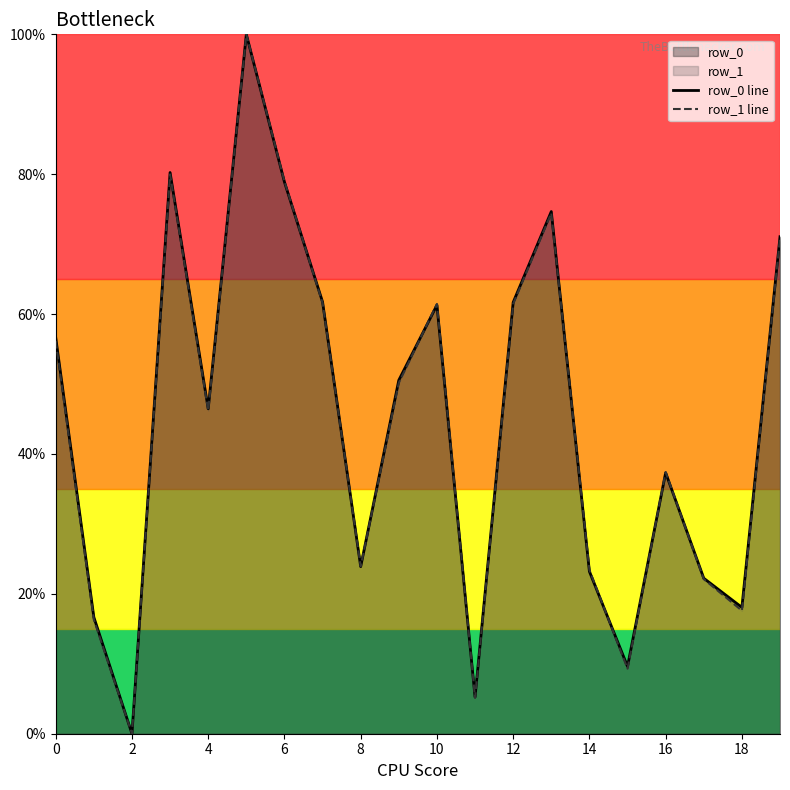

Between which two adjacent categories do row_1 line and row_0 line first intersect?

12 and 14